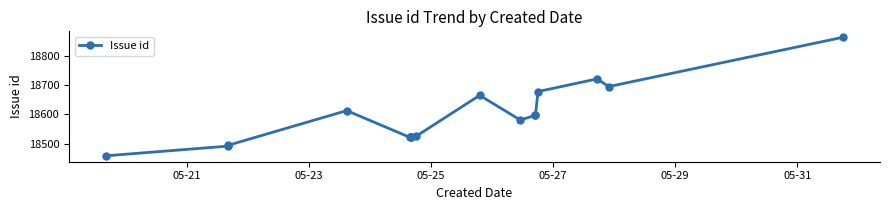

How many series are shown in this chart?

1